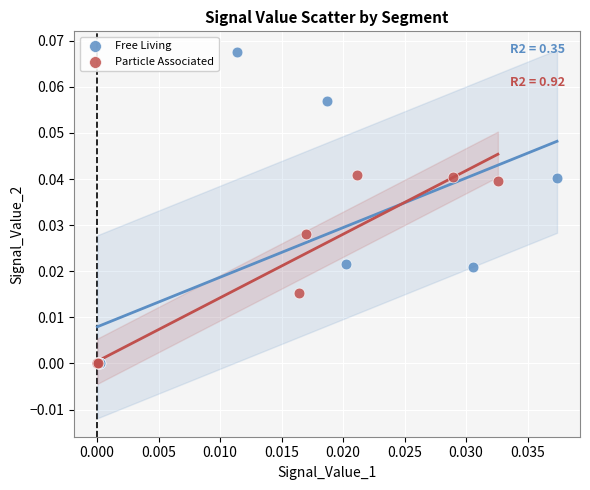

Which series has the largest Y range (max minus min)?

Free Living